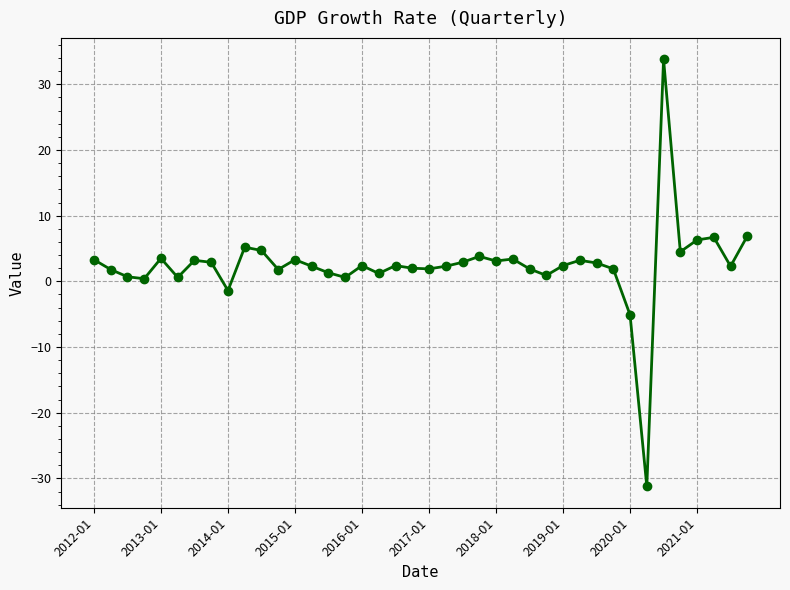

What is the maximum value shown in the chart?

33.8